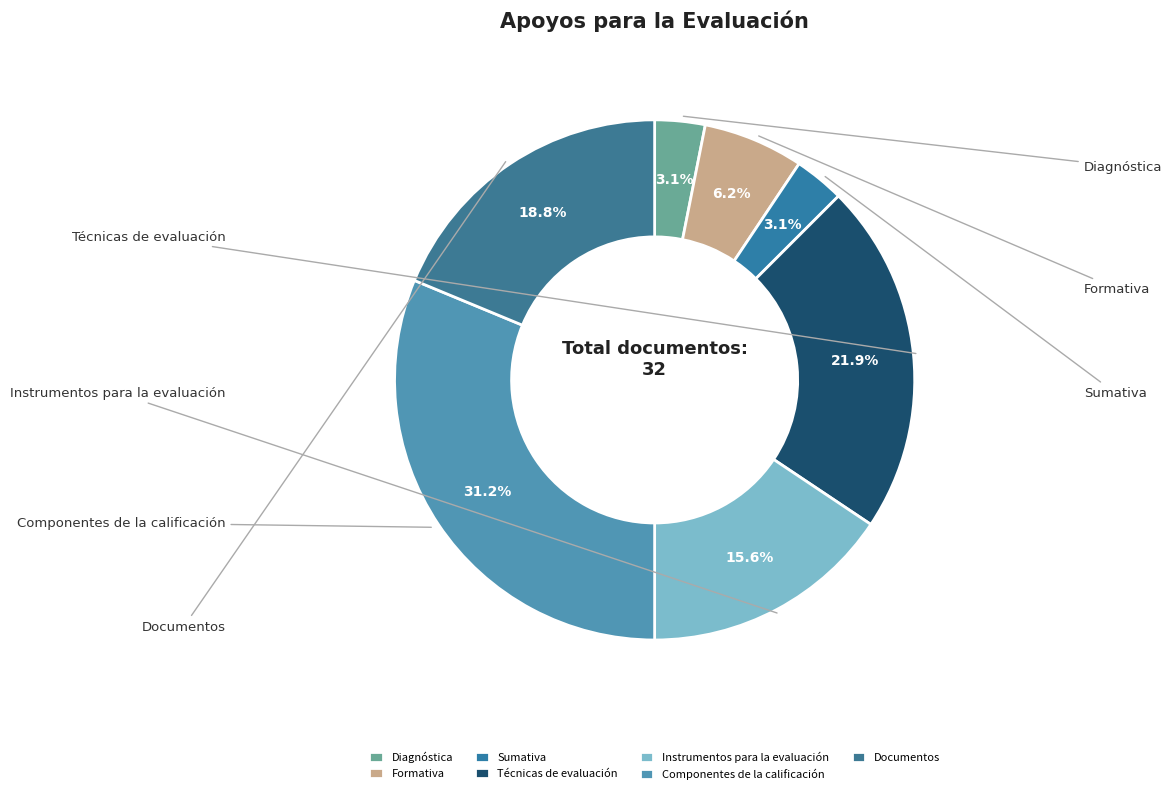

Is there any slice that represents more than half of the pie?

No